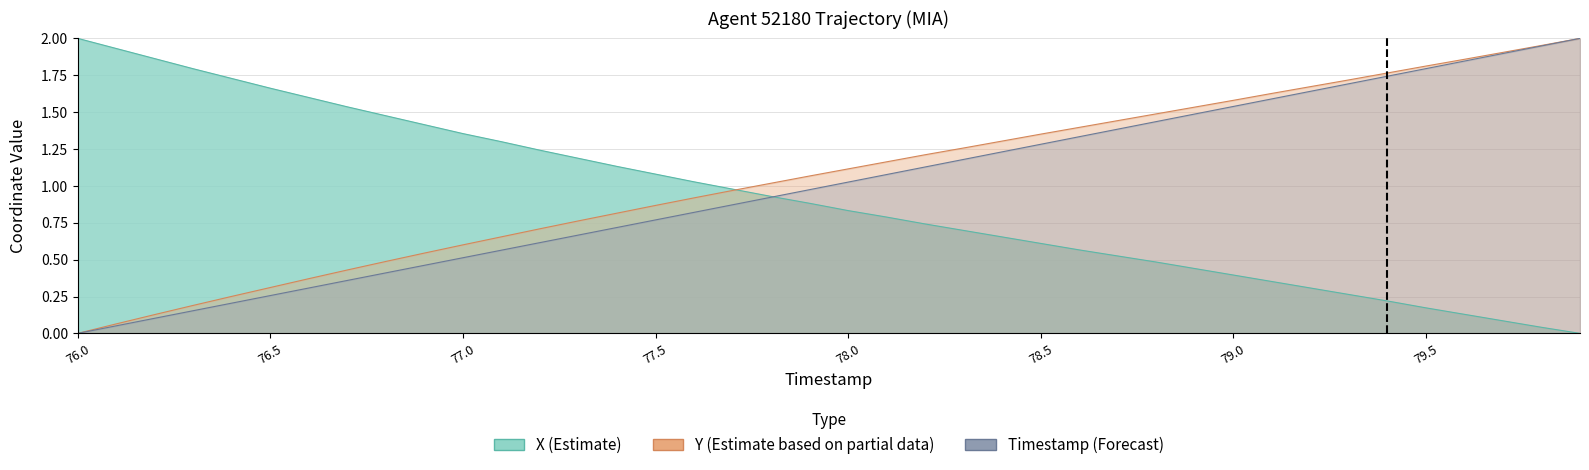

Does the chart have visible grid lines?

Yes